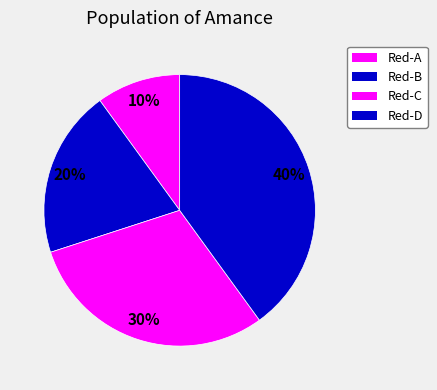

Combined, what portion of the pie is Red-B and Red-D?

60.0%